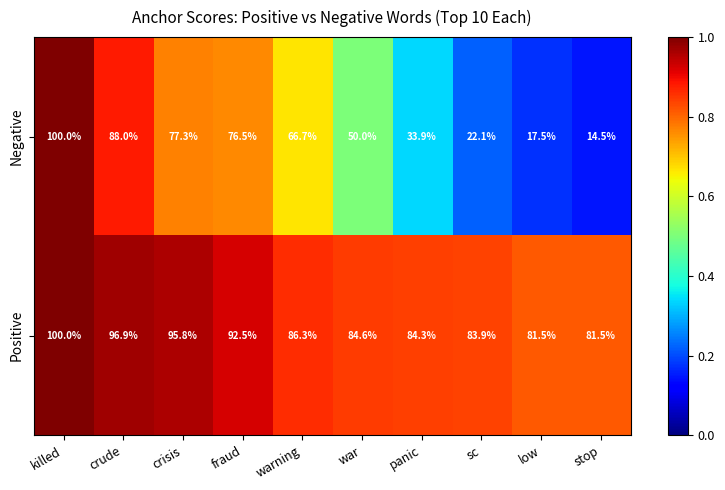

What is the difference between the highest and lowest values at crisis?

18.5